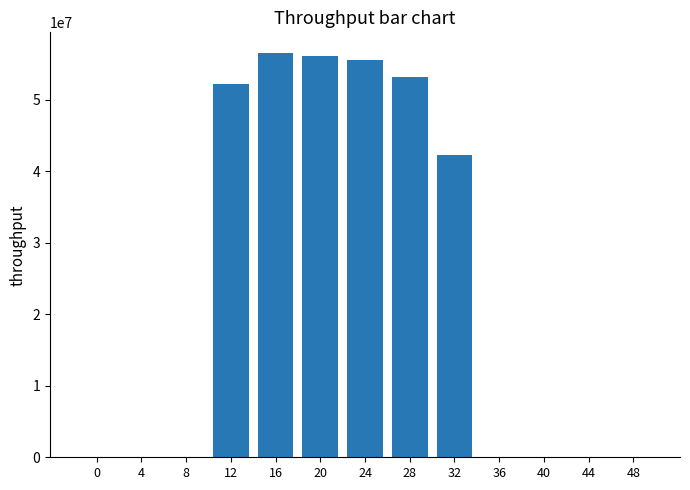

What is the sum of all values?

315711778